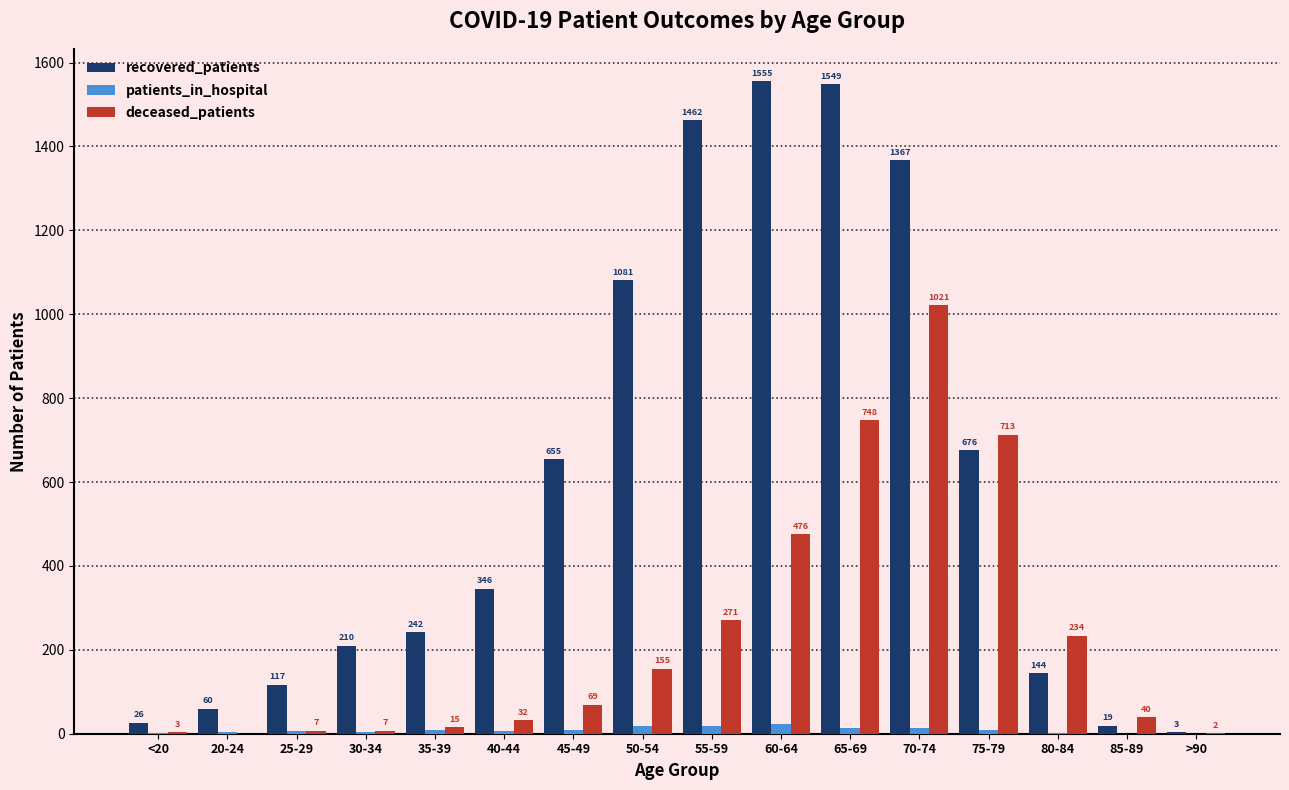

Reading right to left, list all the values displayed in this chart.

recovered_patients: 3	19	144	676	1367	1549	1555	1462	1081	655	346	242	210	117	60	26
patients_in_hospital: 0	0	2	9	14	13	23	19	18	10	7	8	3	6	4	1
deceased_patients: 2	40	234	713	1021	748	476	271	155	69	32	15	7	7	0	3